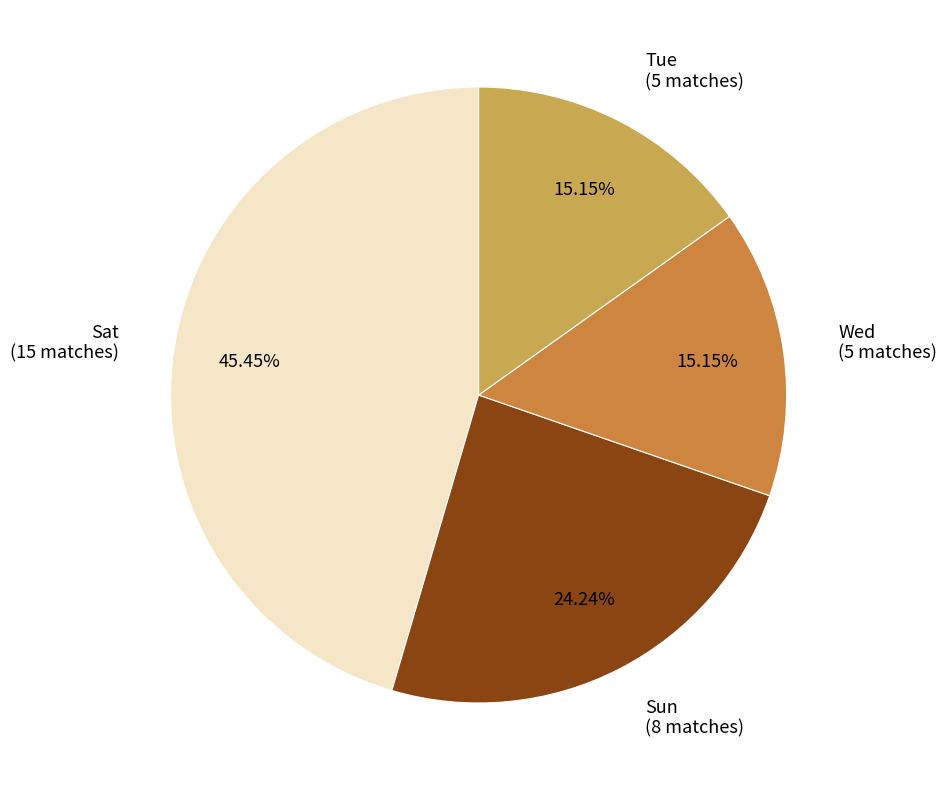

Is there any slice that represents more than half of the pie?

No